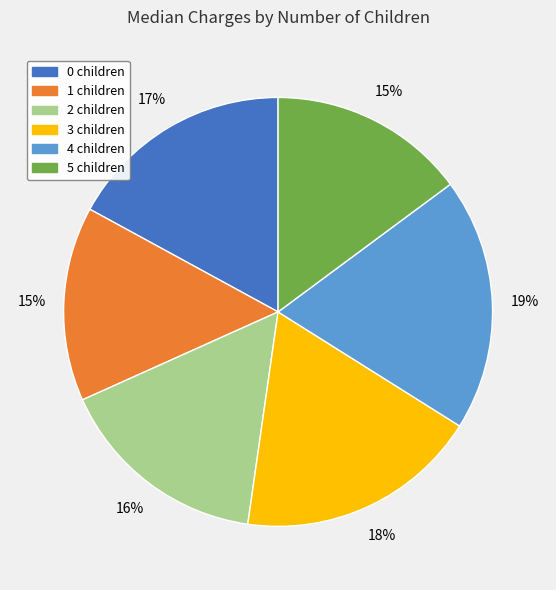

How many slices are in this pie chart?

6